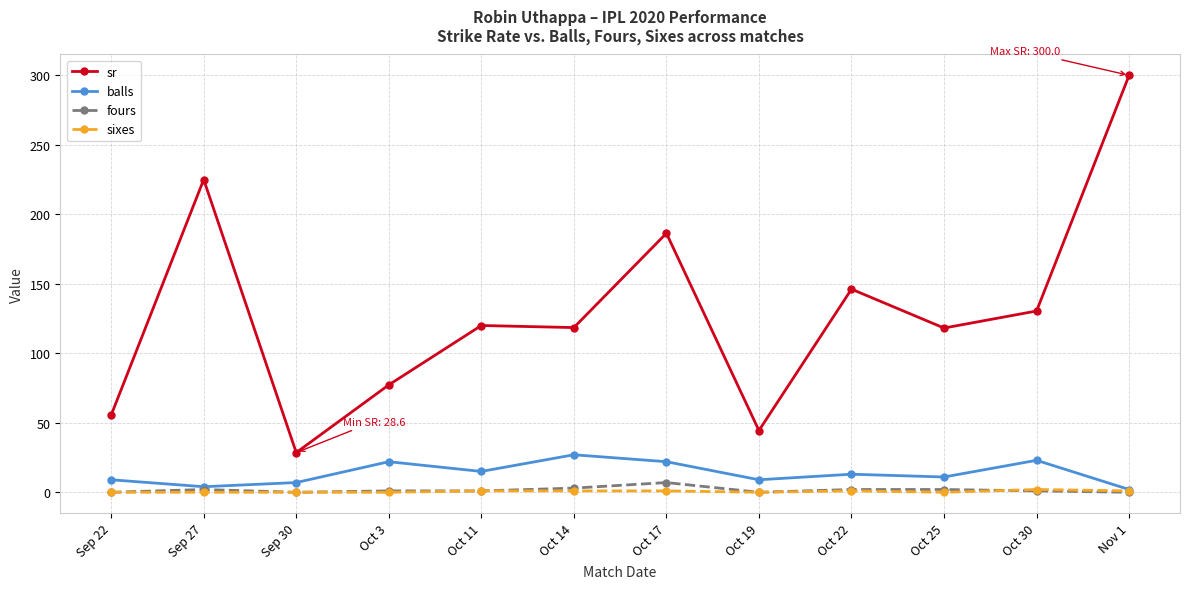

What is the label of the 9th point from the right?

Oct 3